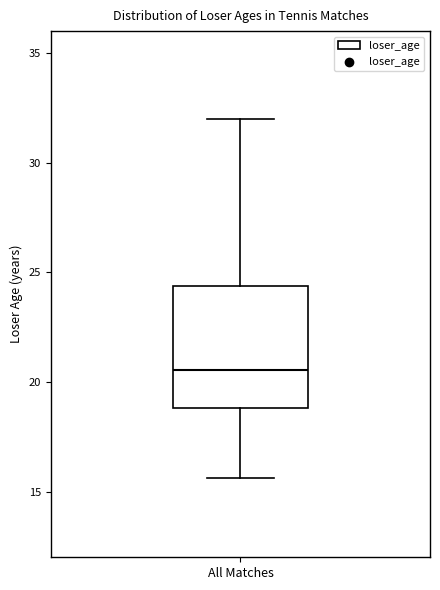

Transcribe this box plot: give where the median line is, the range the box spans, and where the two whiskers end, as read against the y-axis. The values are not printed on the chart, so give them approximately, as read against the axis.

median 20.5, box 19.0 to 24.5, whiskers 15.5 to 32.0